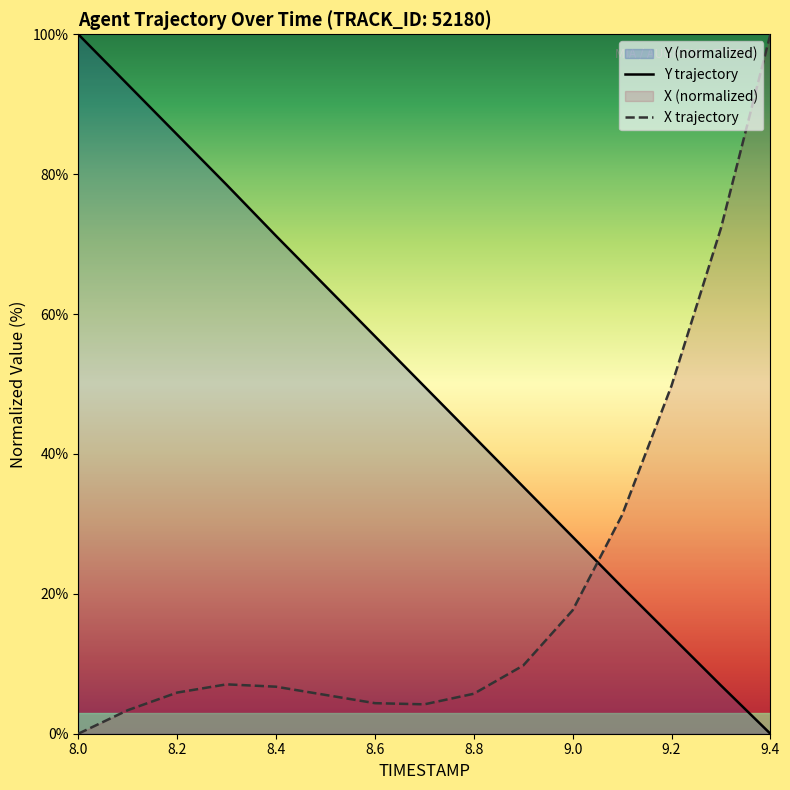

List the series in order of their peak value, lowest first.

Y trajectory, X trajectory